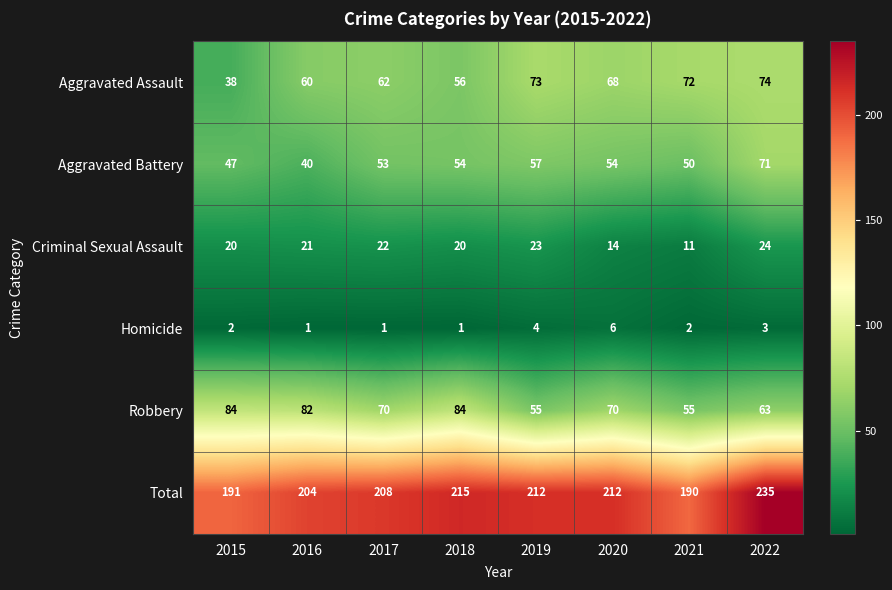

List the series in order of their peak value, highest first.

Total, Robbery, Aggravated Assault, Aggravated Battery, Criminal Sexual Assault, Homicide